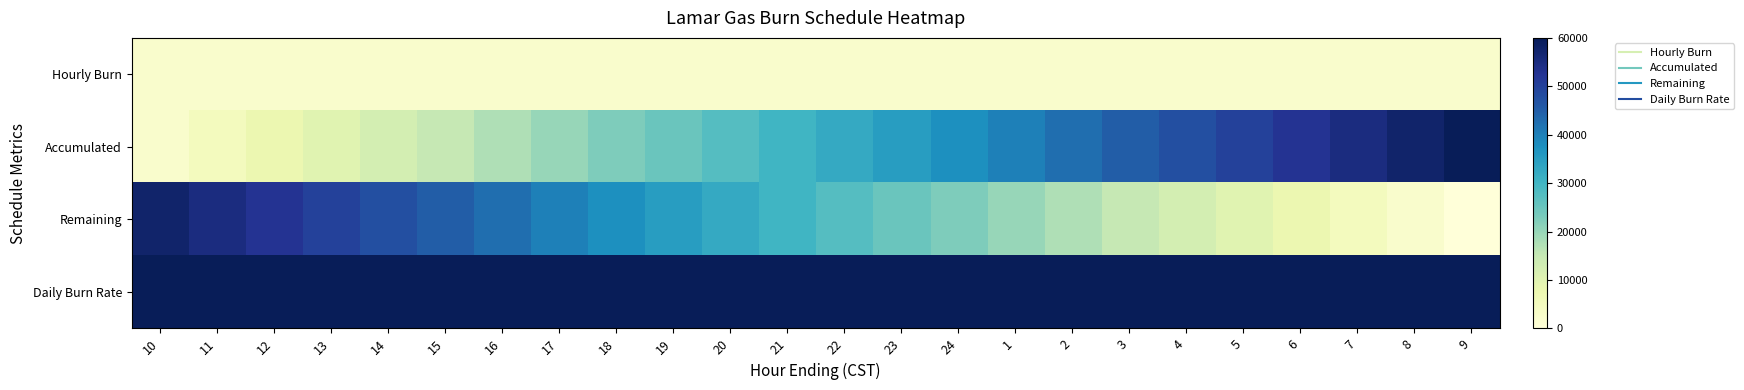

Count the number of categories in the chart.

24